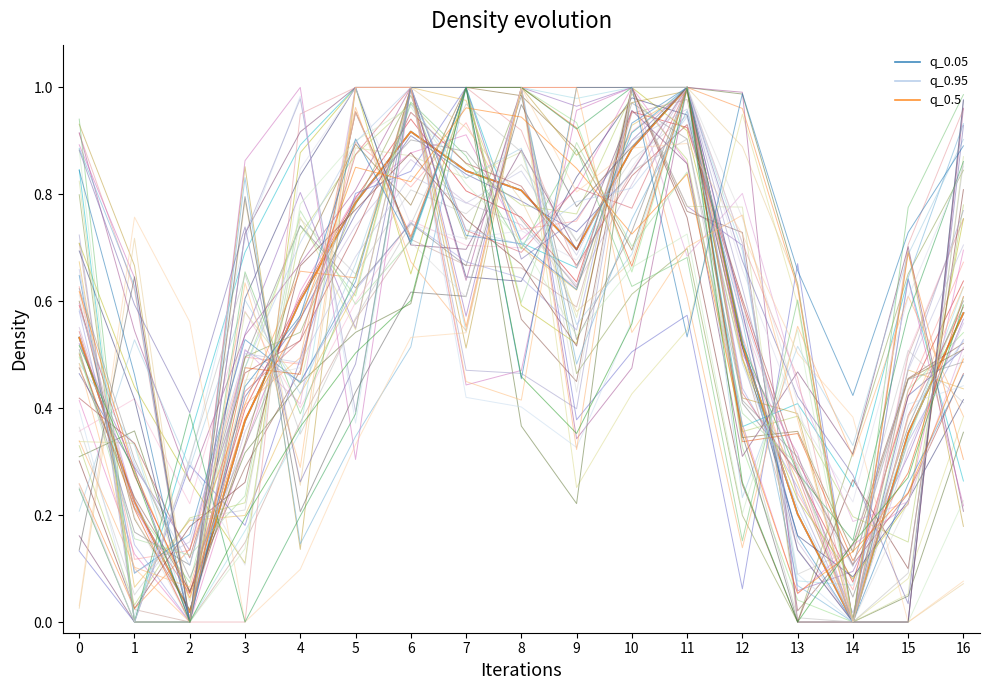

List the series in order of their peak value, highest first.

q_0.05, q_0.95, q_0.5